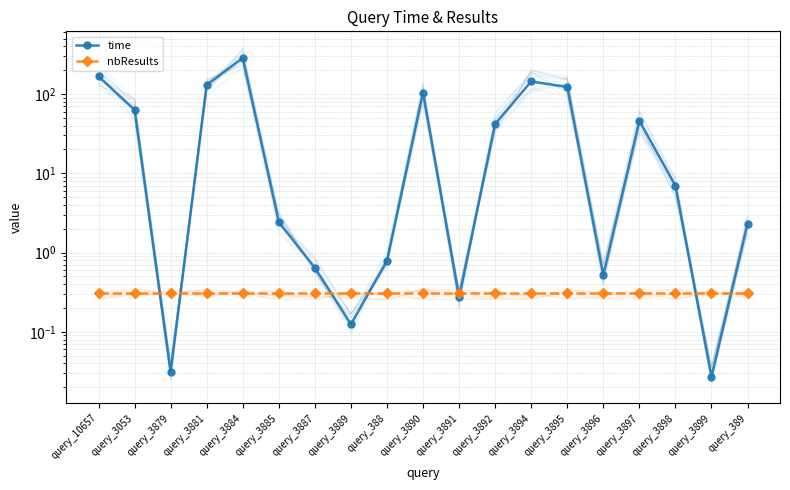

What is the maximum value shown in the chart?

285.4